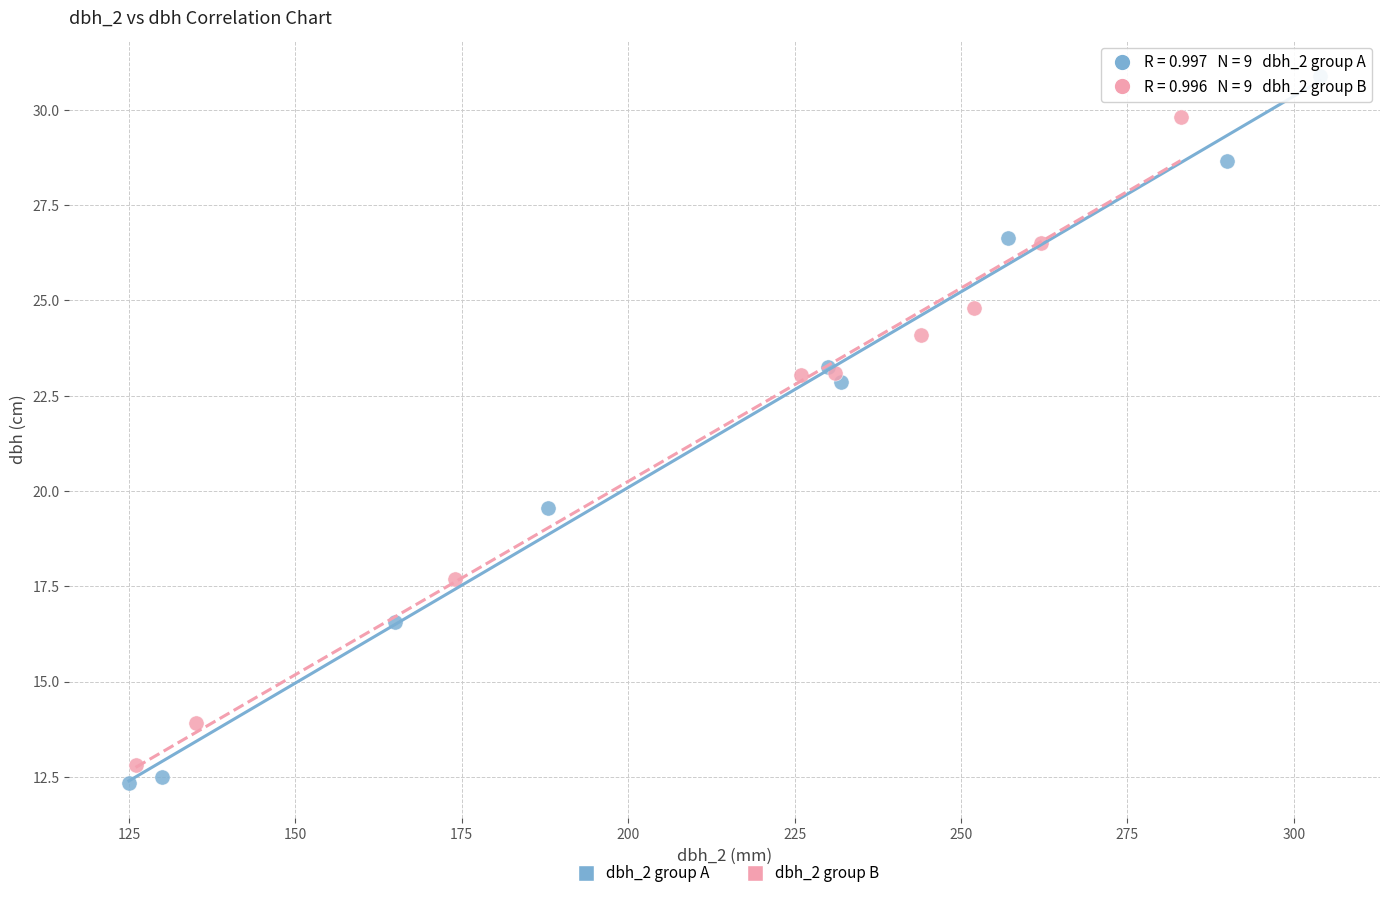

Which series reaches the maximum Y coordinate?

dbh_2 group A